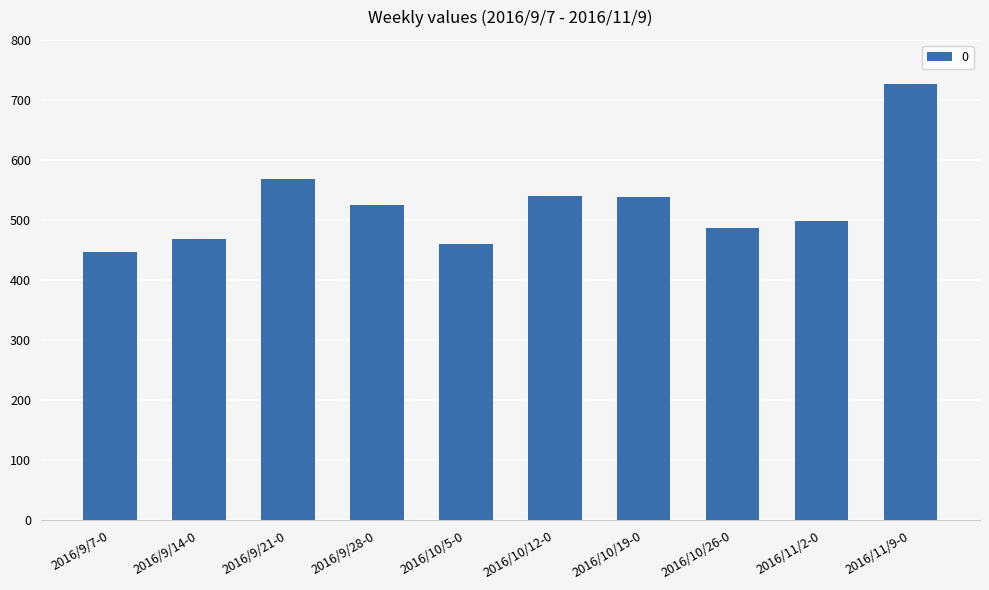

What is the change in value from 2016/9/7-0 to 2016/9/14-0?

+20.5